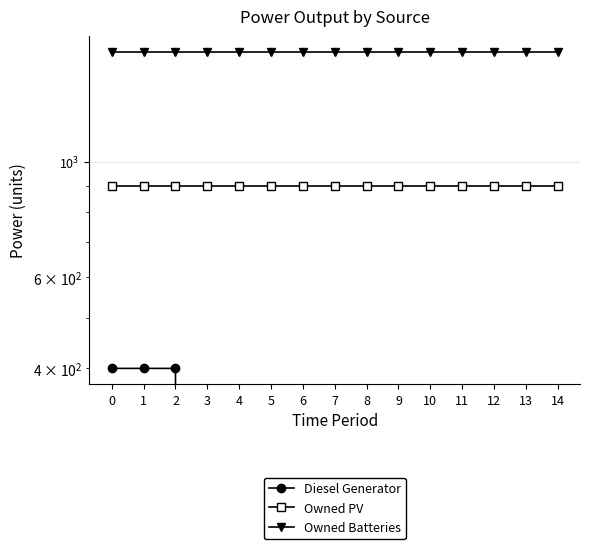

What is the sum of all Owned PV values?

13455